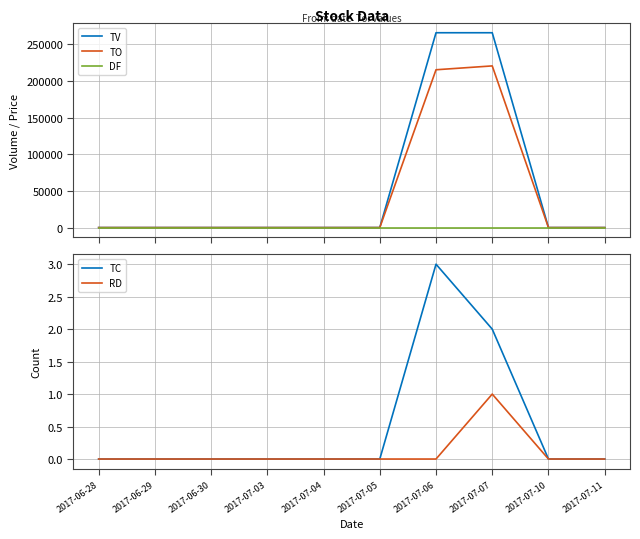

At 2017-07-11, list the series in order from smallest to largest.

TV, TO, DF, TC, RD